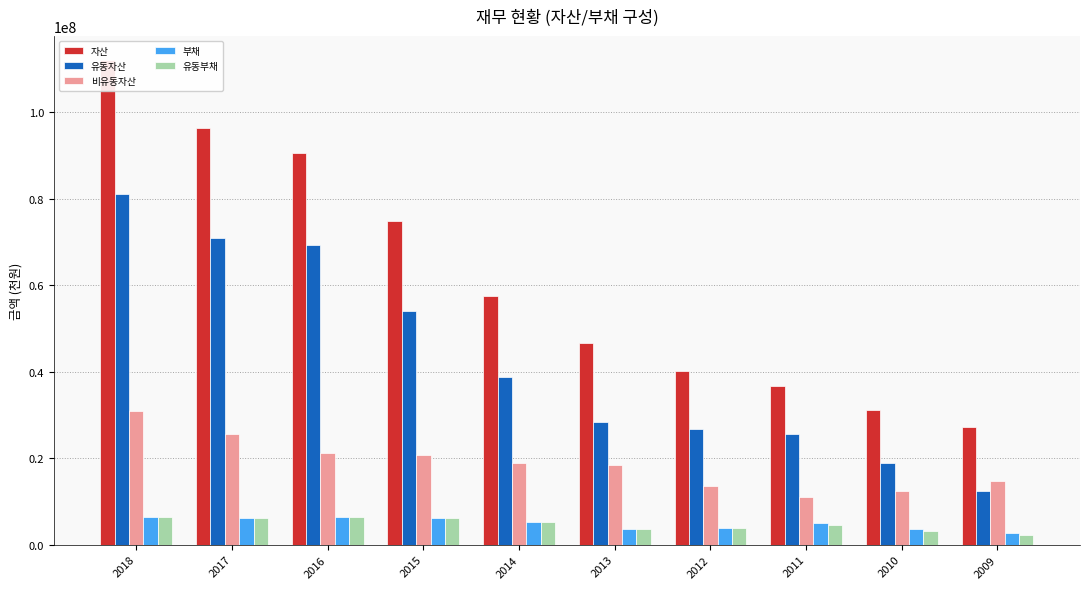

What is the average value of the 유동자산 series?

42620584